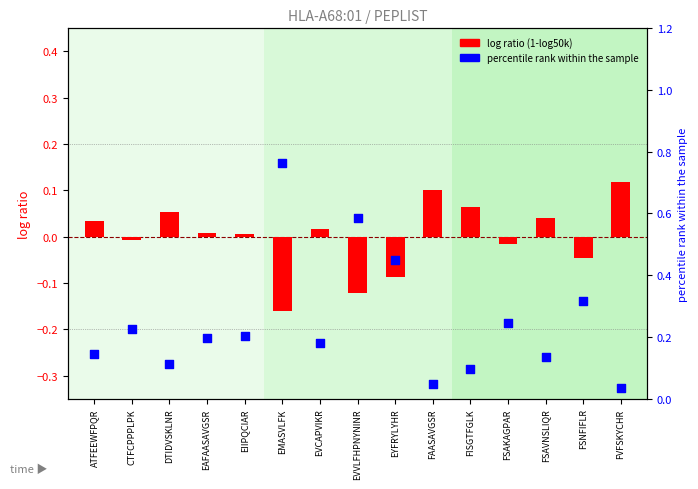

Which series contains the highest Y value?

Rank (norm)